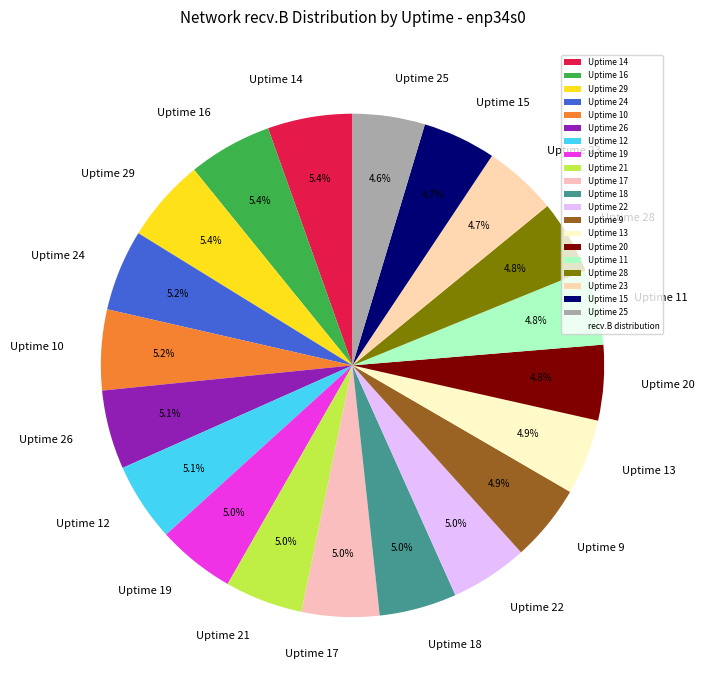

Approximately how many times larger is the value at Uptime 19 compared to Uptime 12?

1.0